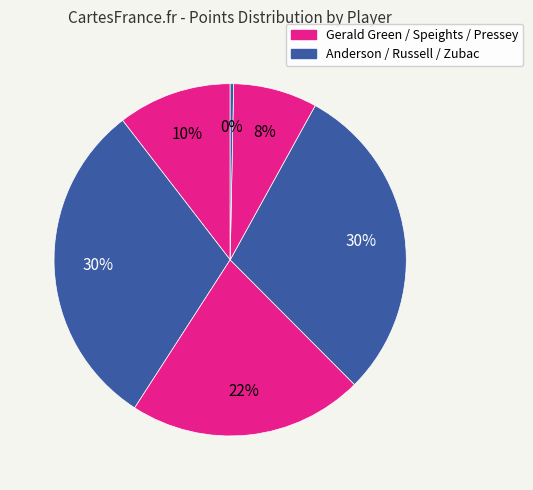

Count the number of slices in the pie.

6